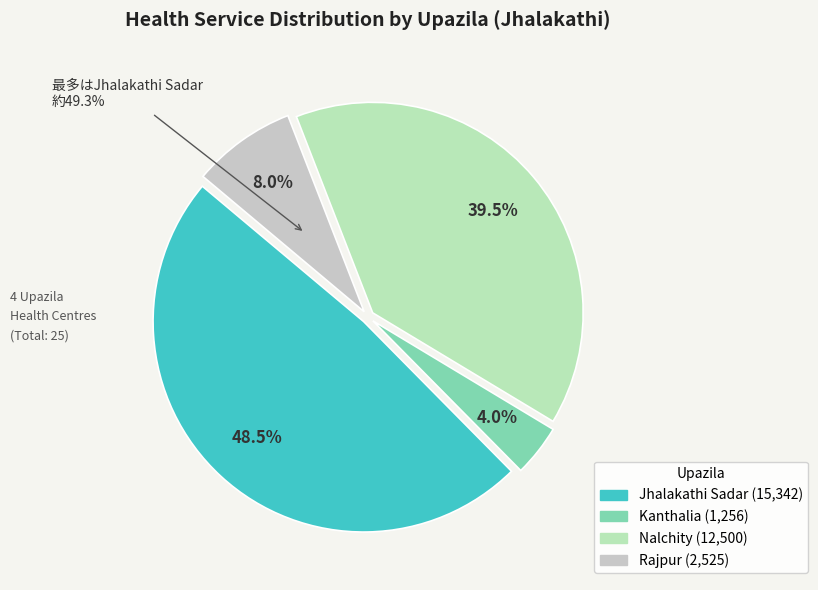

Count the number of slices in the pie.

4